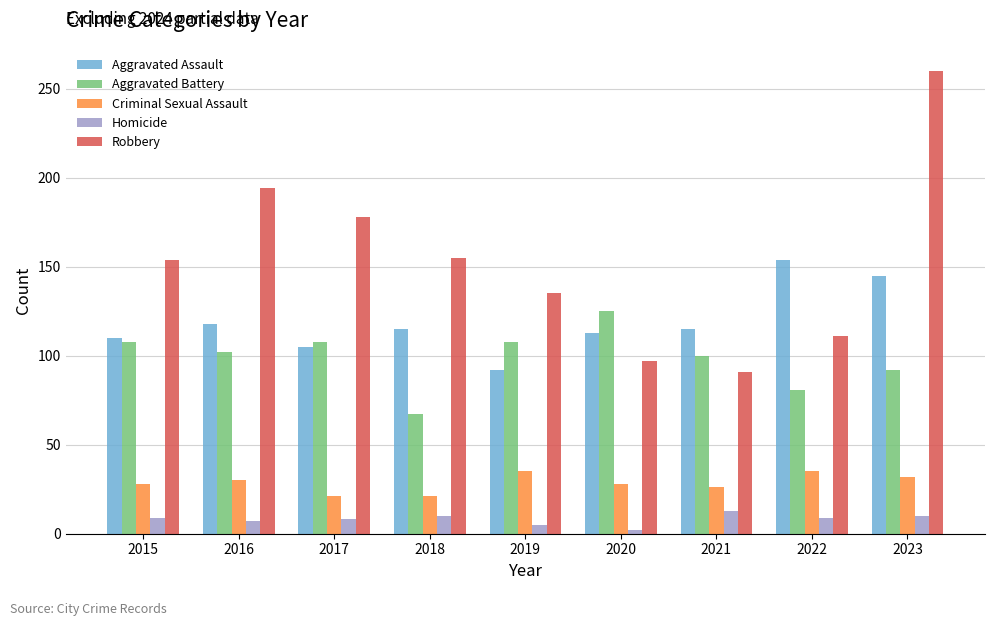

At 2023, list the series in order from smallest to largest.

Homicide, Criminal Sexual Assault, Aggravated Battery, Aggravated Assault, Robbery